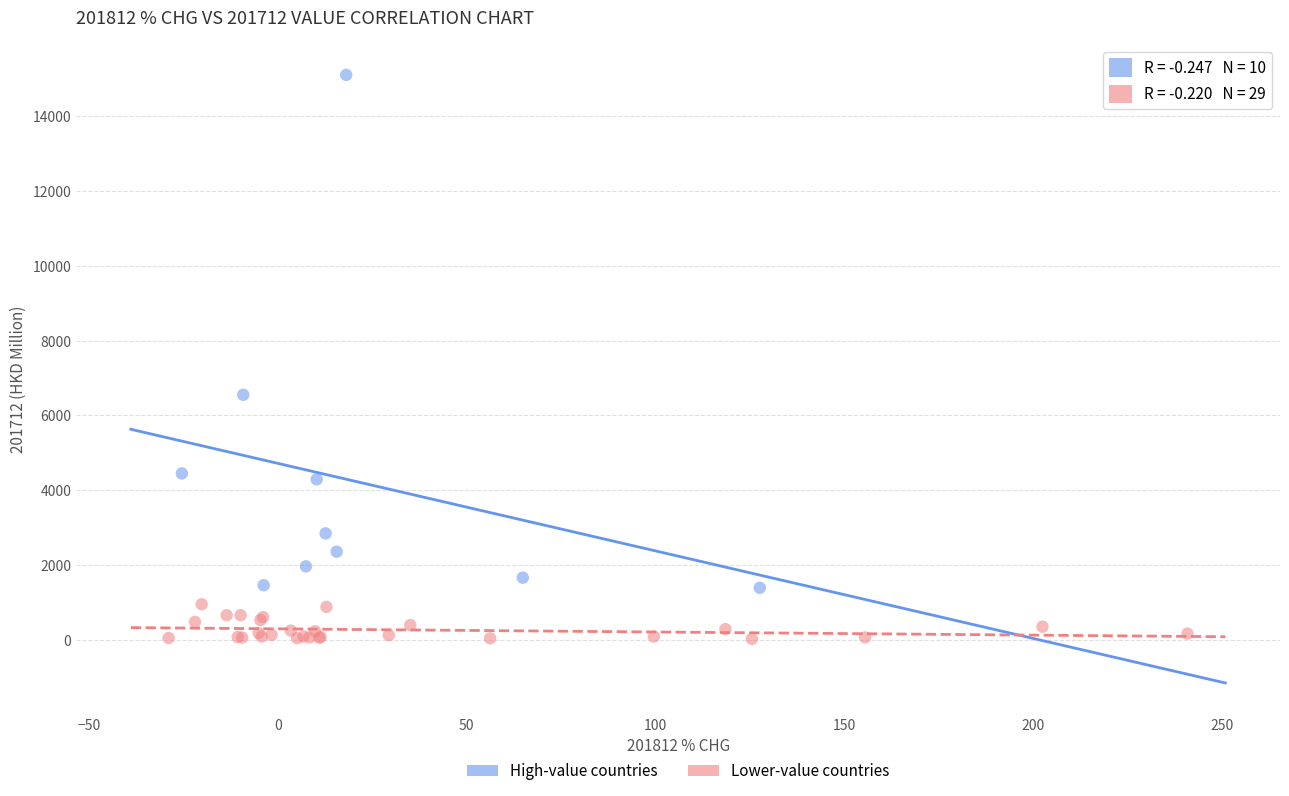

Which series reaches the maximum Y coordinate?

High-value countries